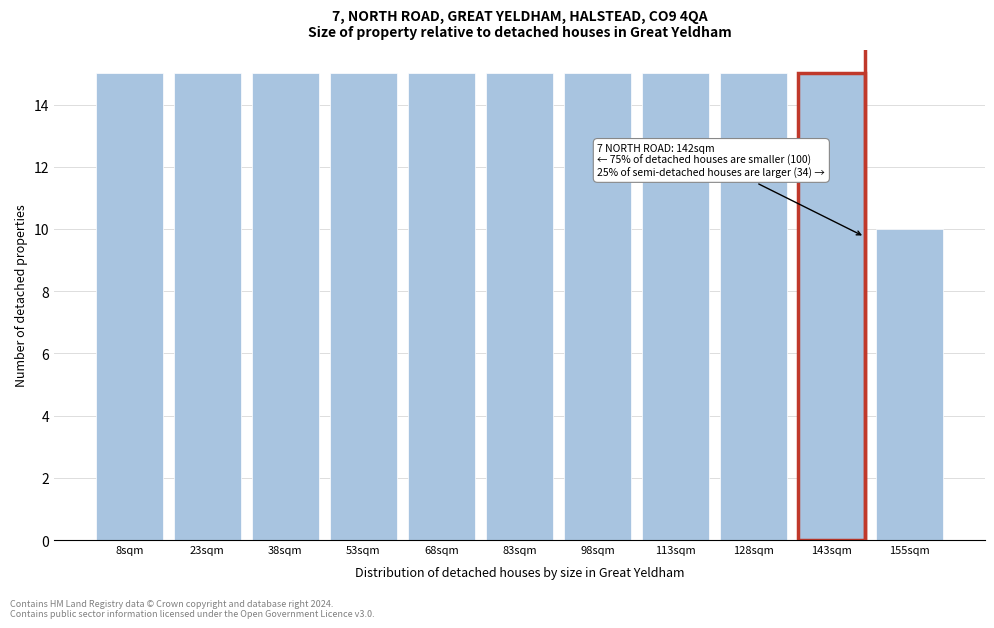

Reading left to right, what are all the values shown in this chart?

15	15	15	15	15	15	15	15	15	15	10